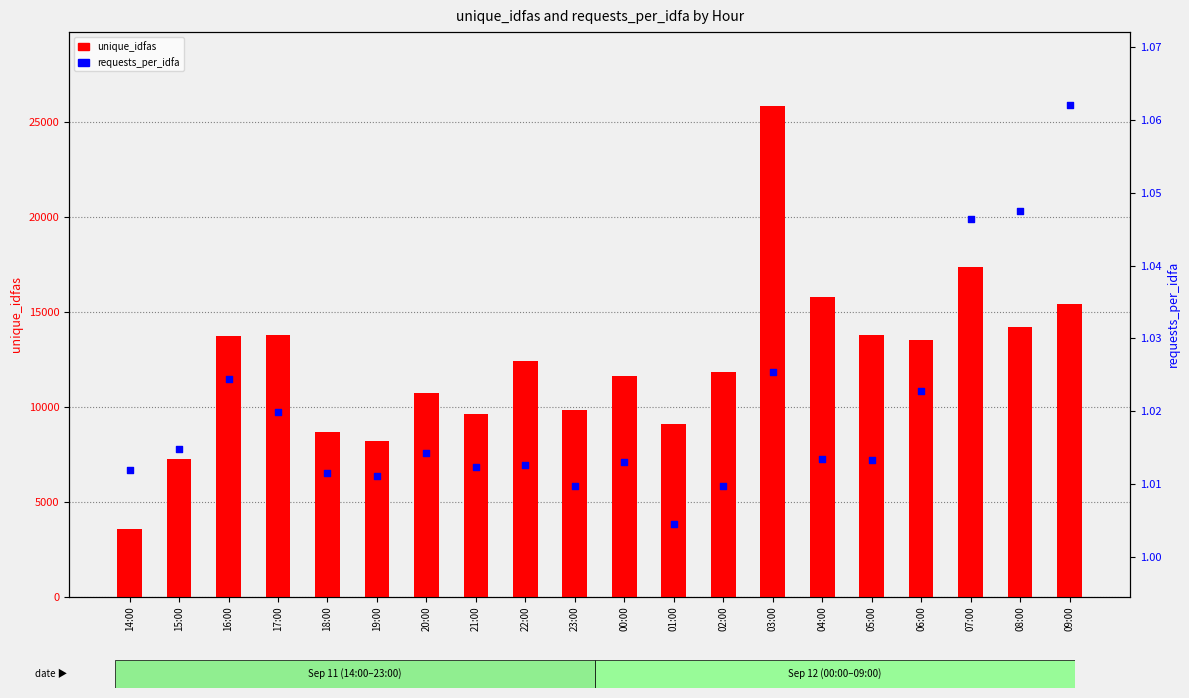

Which series has the widest spread of Y values?

unique_idfas